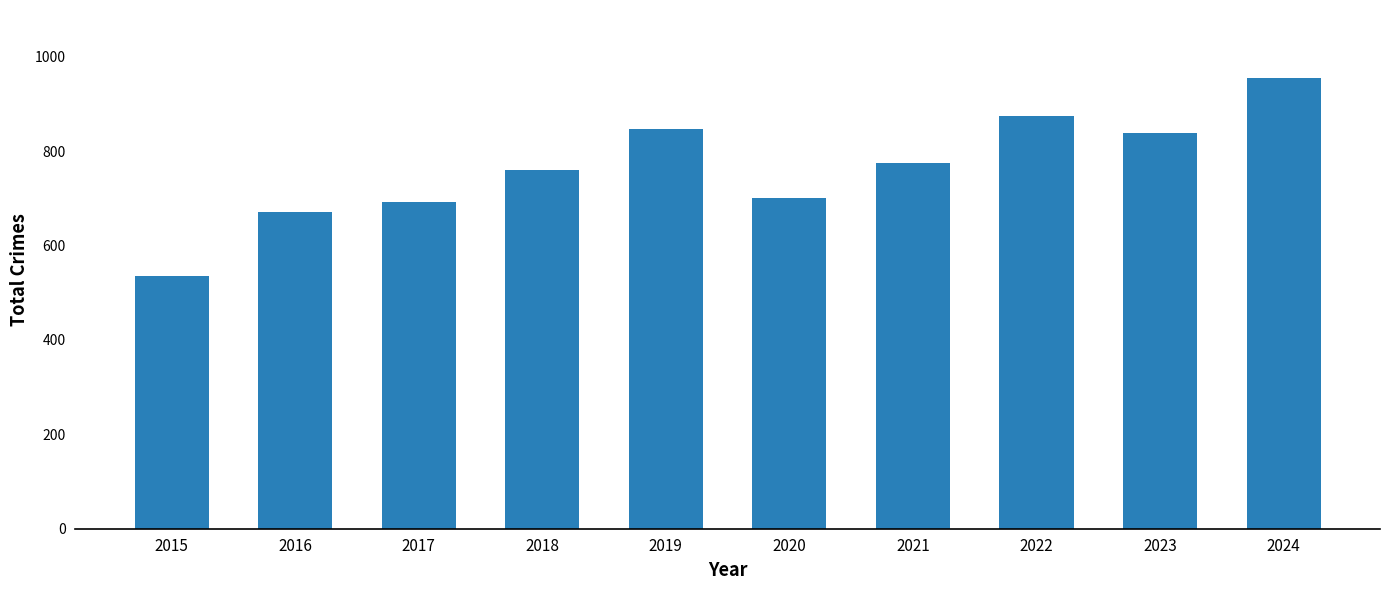

How many bars are there in total?

10